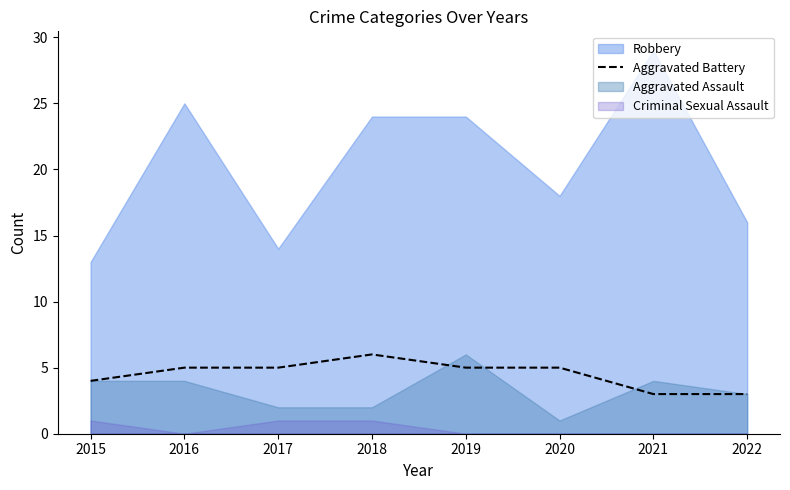

What is the lowest value of the Aggravated Battery series?

3